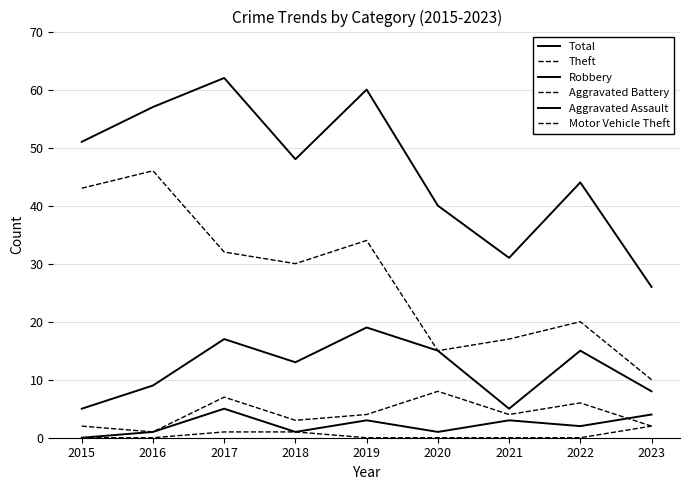

What is the spread (max minus min) of values at 2015?

51